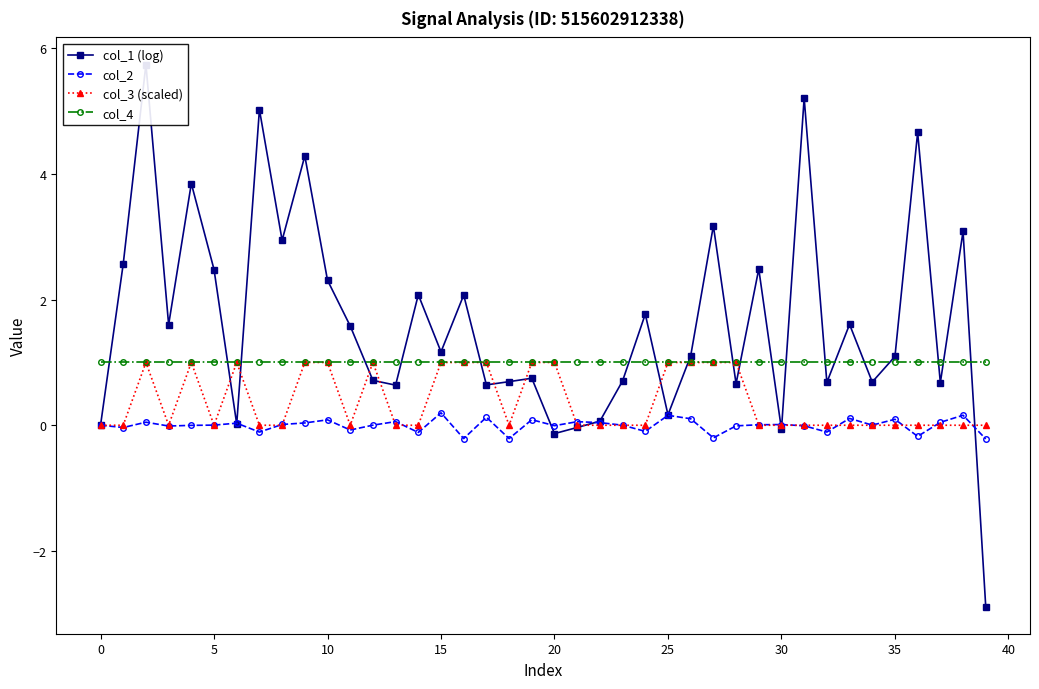

How many lines are shown in the chart?

4